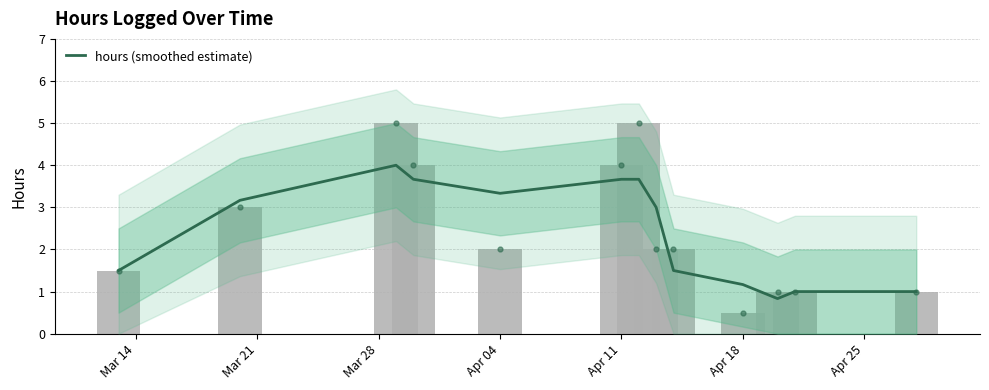

What is the smallest value displayed?

0.8